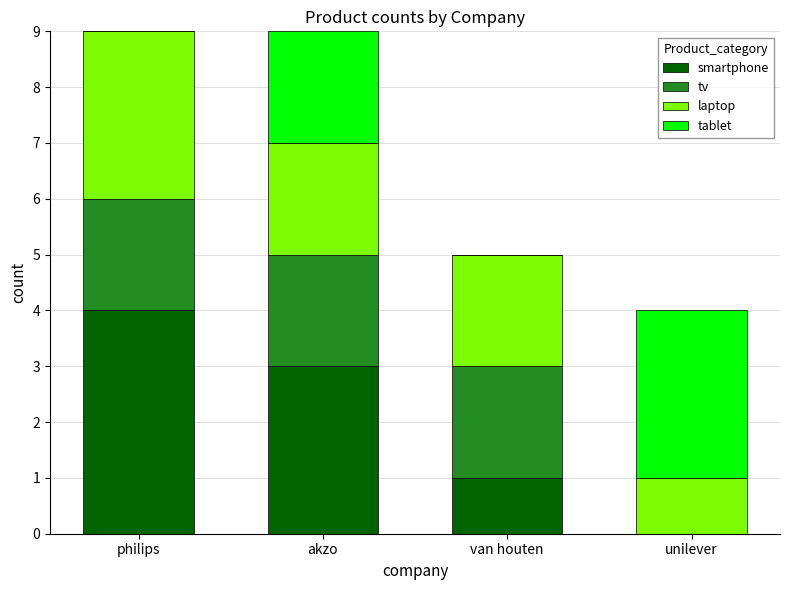

Reading left to right, list the values for the smartphone series.

philips=4	akzo=3	van houten=1	unilever=0